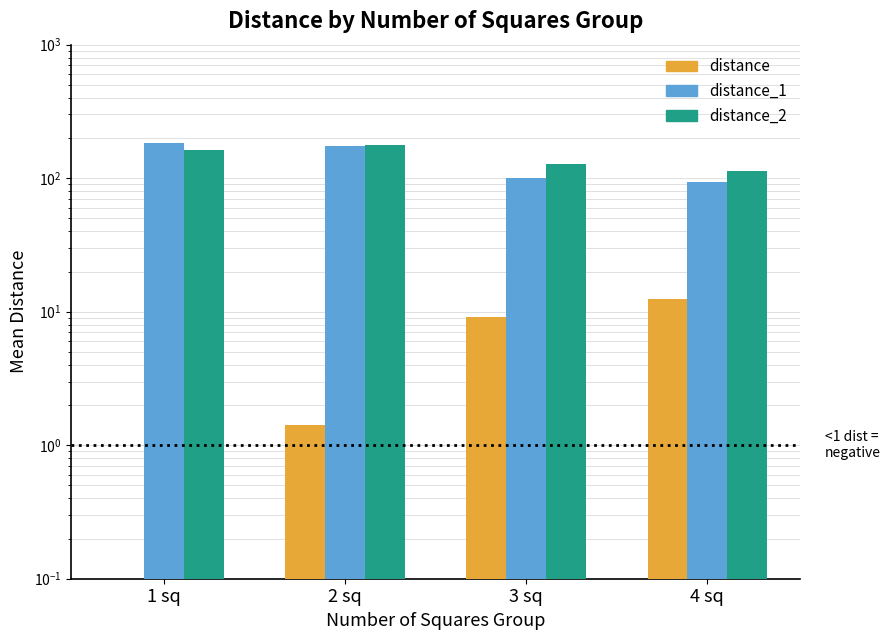

Rank the series by their maximum value, from highest to lowest.

distance_1, distance_2, distance